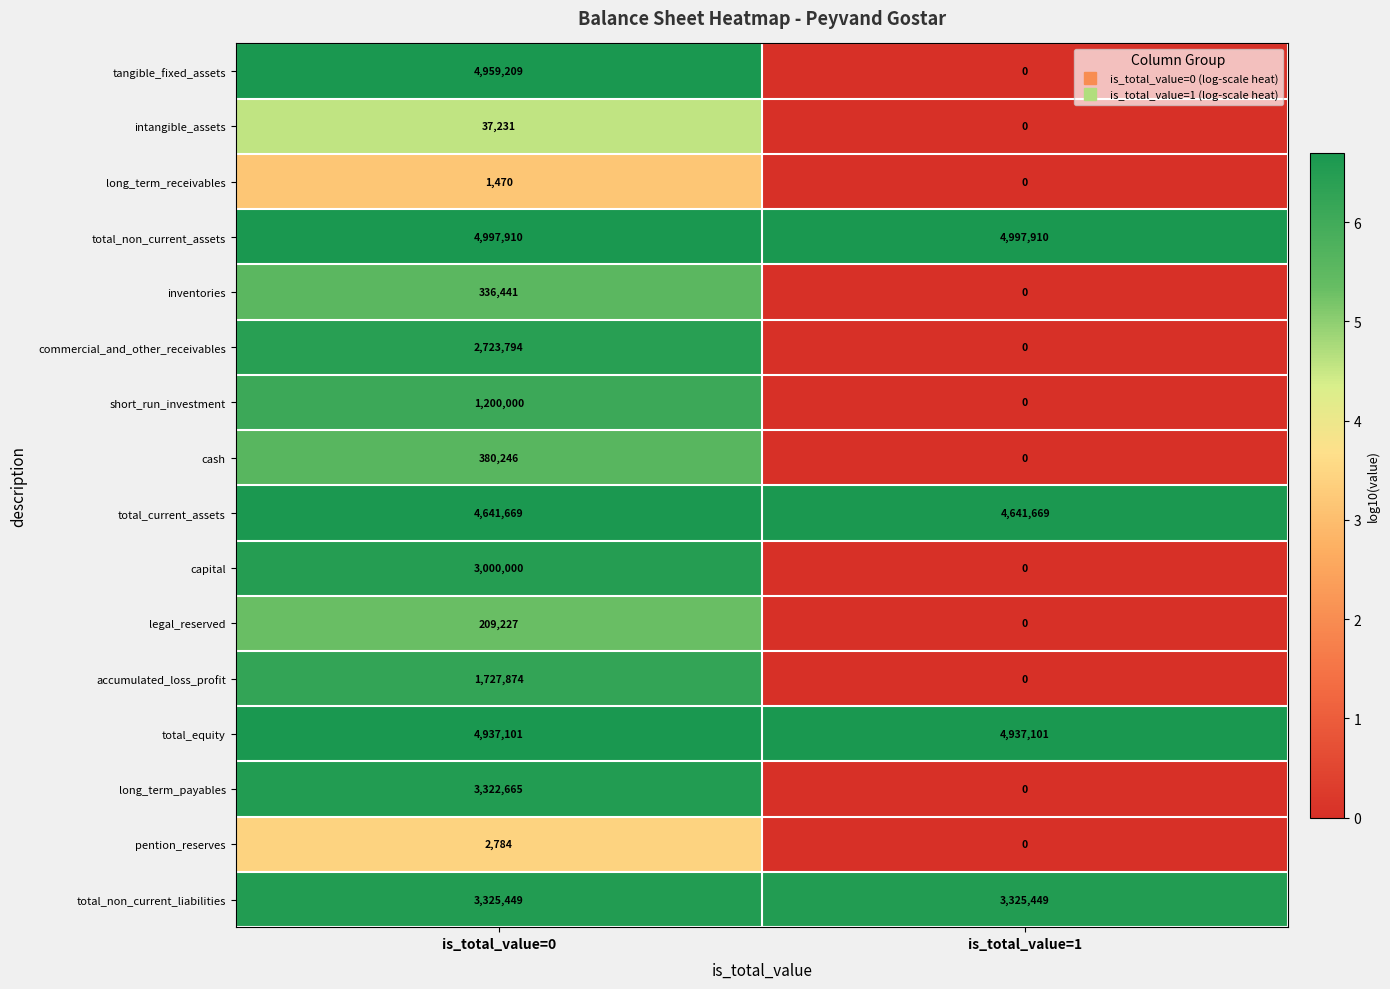

The value of cash at is_total_value=1 is 0. True or false?

True